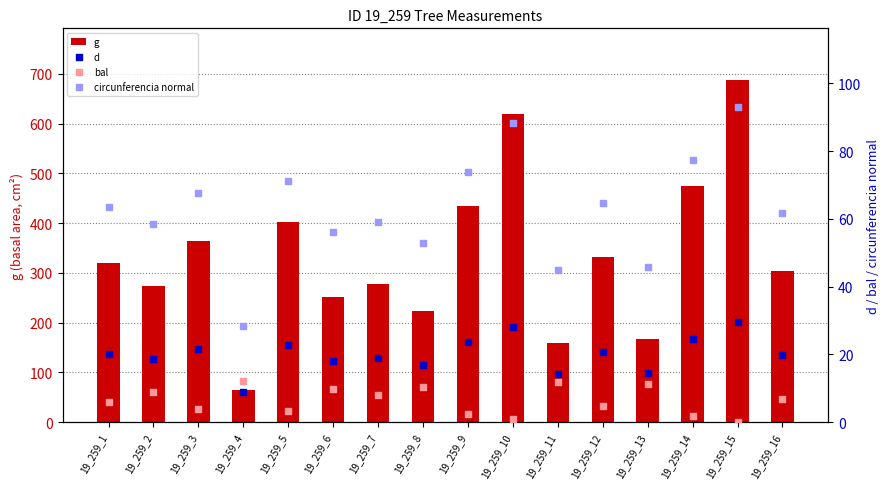

What are all the series names shown in the legend?

g, d, bal, circunferencia normal